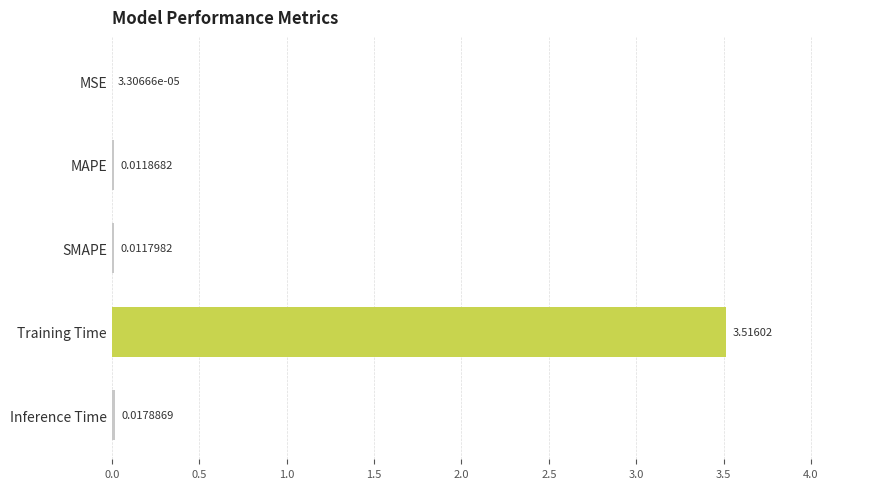

Between MSE and MAPE, which is larger?

MAPE